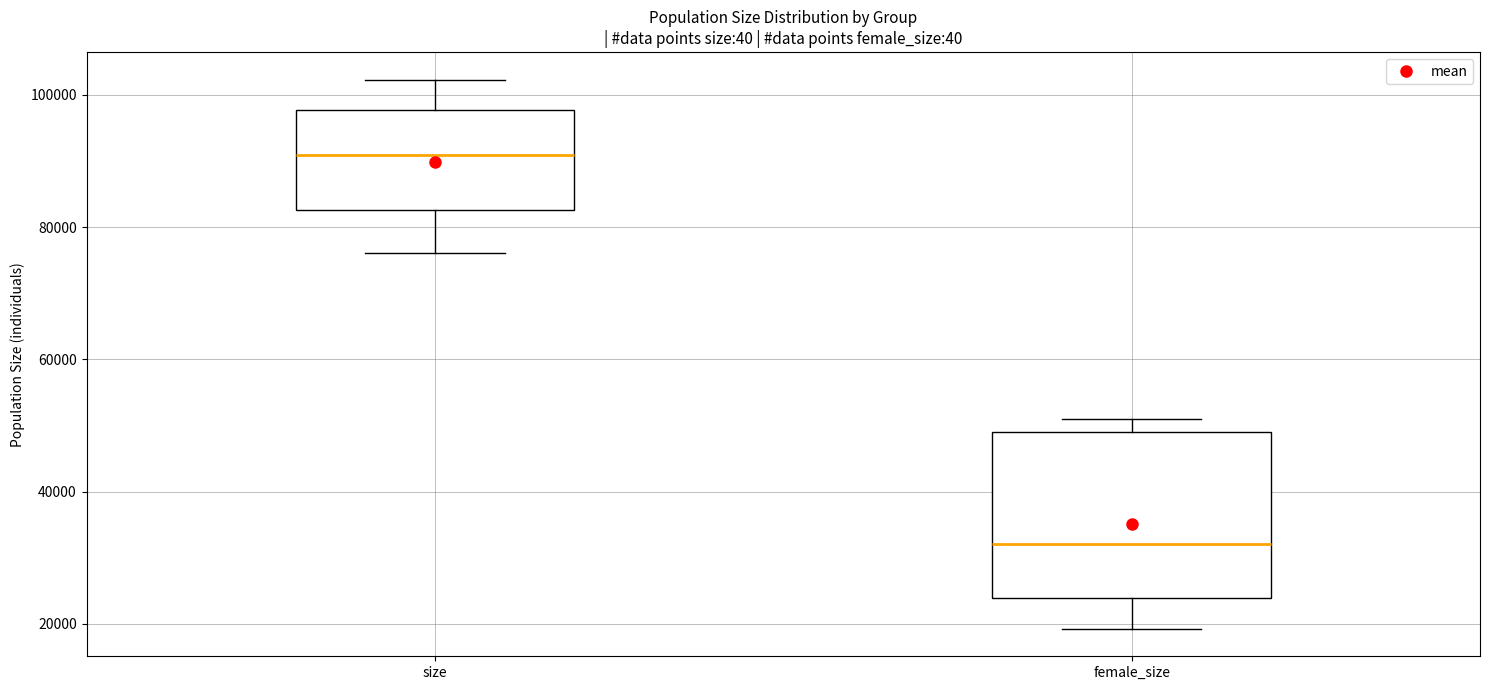

Which box's median line is the lowest?

female_size